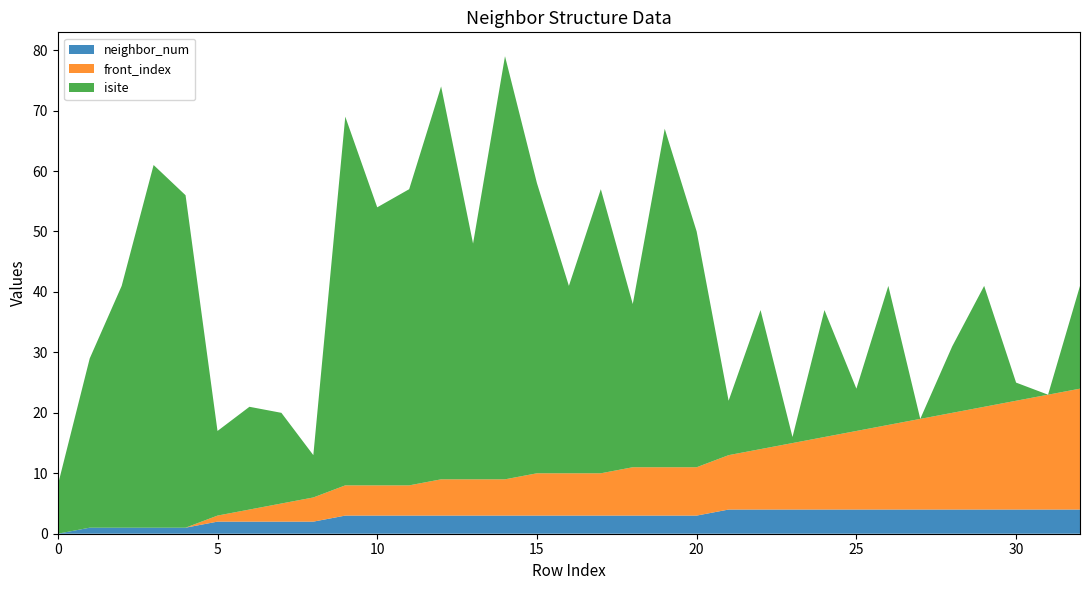

Reading left to right, list all the values displayed in this chart.

isite: 0=8	1=28	2=40	3=60	4=55	5=14	6=17	7=15	8=7	9=61	10=46	11=49	12=65	13=39	14=70	15=48	16=31	17=47	18=27	19=56	20=39	21=9	22=23	23=1	24=21	25=7	26=23	27=0	28=11	29=20	30=3	31=0	32=17
neighbor_num: 0=0	1=1	2=1	3=1	4=1	5=2	6=2	7=2	8=2	9=3	10=3	11=3	12=3	13=3	14=3	15=3	16=3	17=3	18=3	19=3	20=3	21=4	22=4	23=4	24=4	25=4	26=4	27=4	28=4	29=4	30=4	31=4	32=4
front_index: 0=0	1=0	2=0	3=0	4=0	5=1	6=2	7=3	8=4	9=5	10=5	11=5	12=6	13=6	14=6	15=7	16=7	17=7	18=8	19=8	20=8	21=9	22=10	23=11	24=12	25=13	26=14	27=15	28=16	29=17	30=18	31=19	32=20